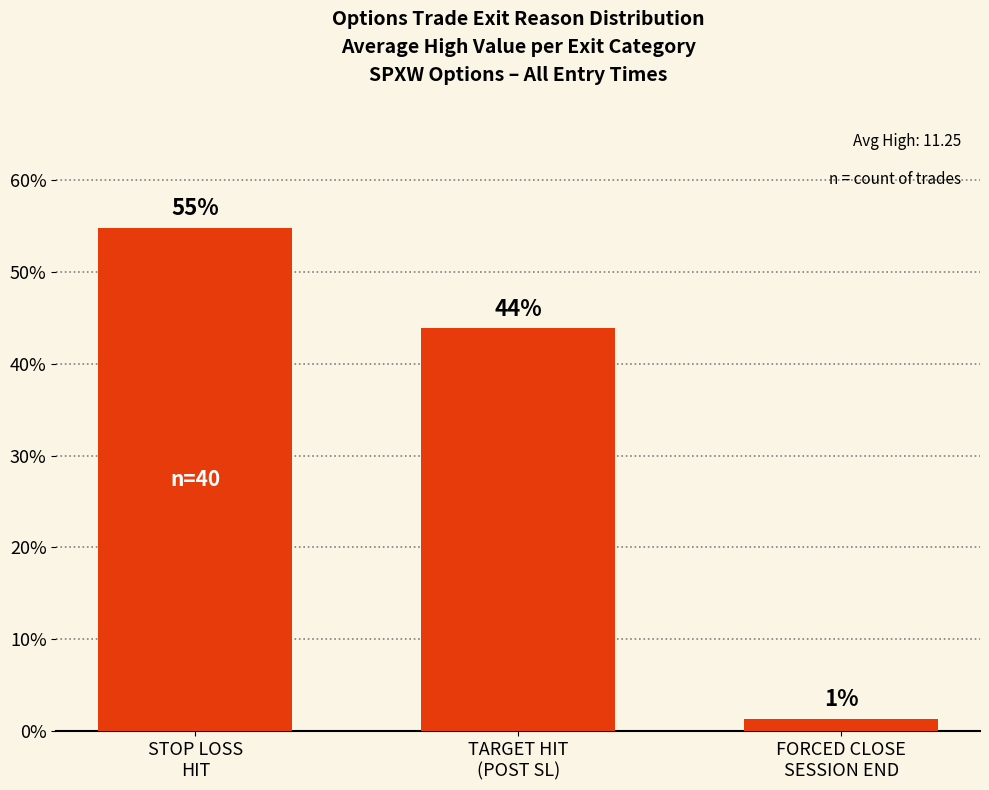

Approximately how many times larger is the value at TARGET HIT
(POST SL) compared to FORCED CLOSE
SESSION END?

32.0